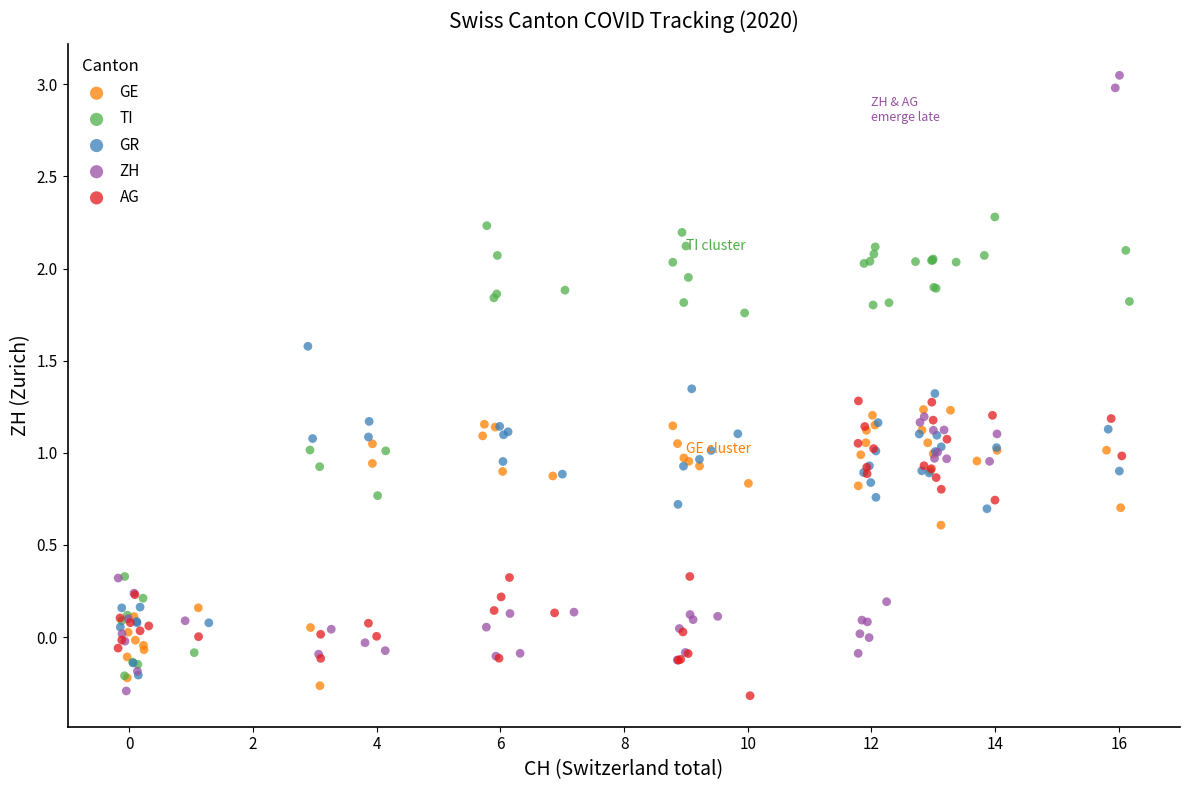

Which series reaches the maximum Y coordinate?

ZH